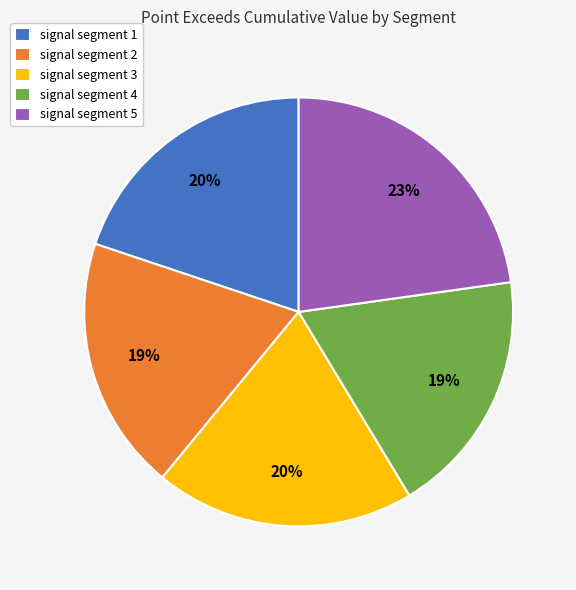

What is the largest slice in the pie chart?

signal segment 5